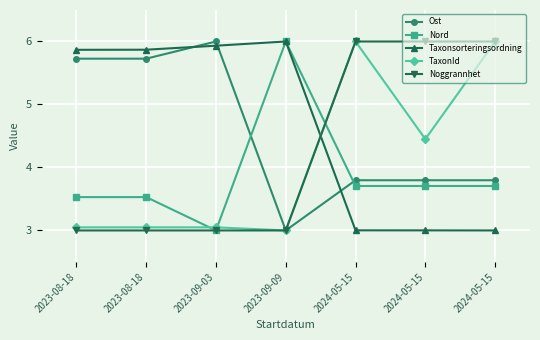

What are all the series names shown in the legend?

Ost, Nord, Taxonsorteringsordning, TaxonId, Noggrannhet